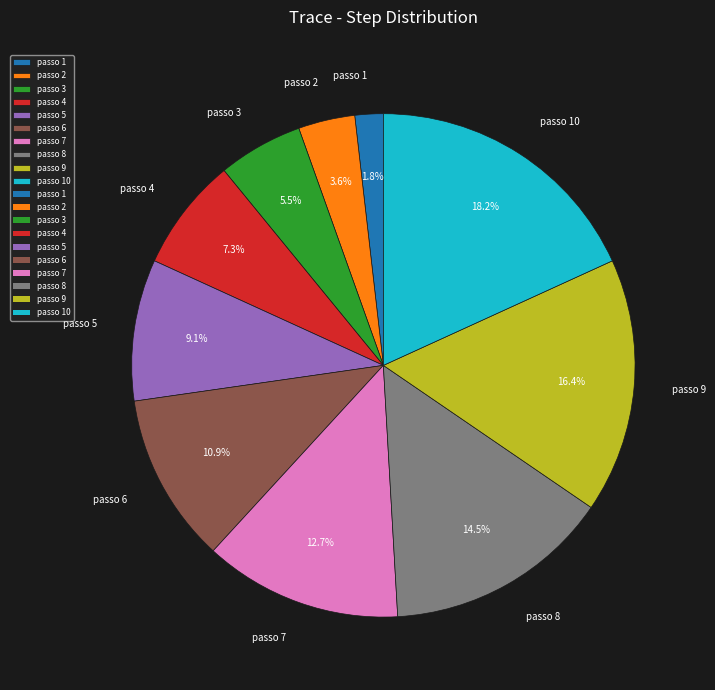

Approximately how many times larger is the value at passo 10 compared to passo 7?

1.4